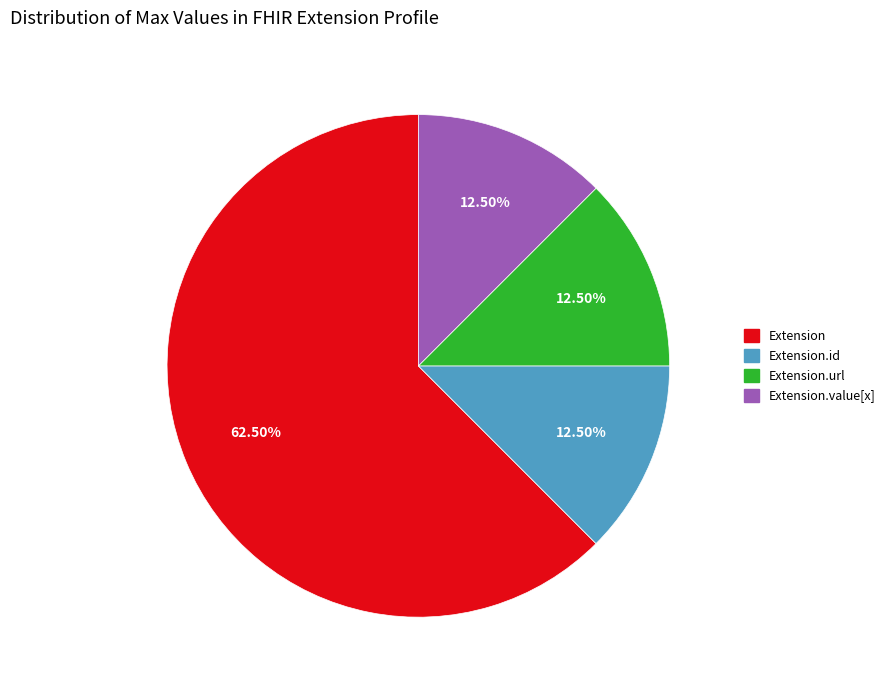

Does any single category account for the majority?

Yes